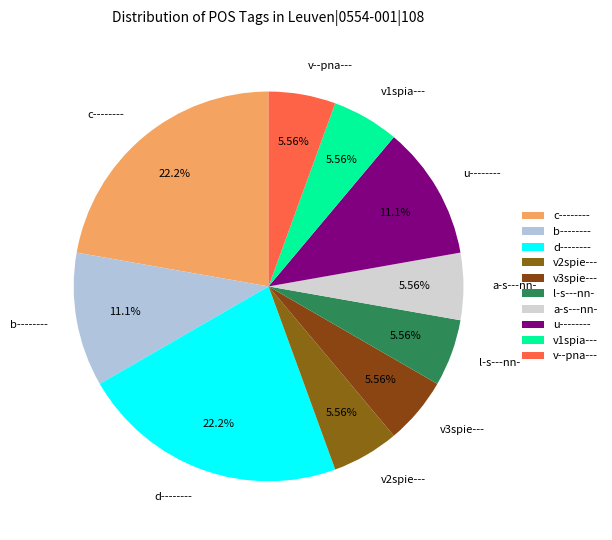

Do v3spie--- and v2spie--- together represent more than half of the pie?

No